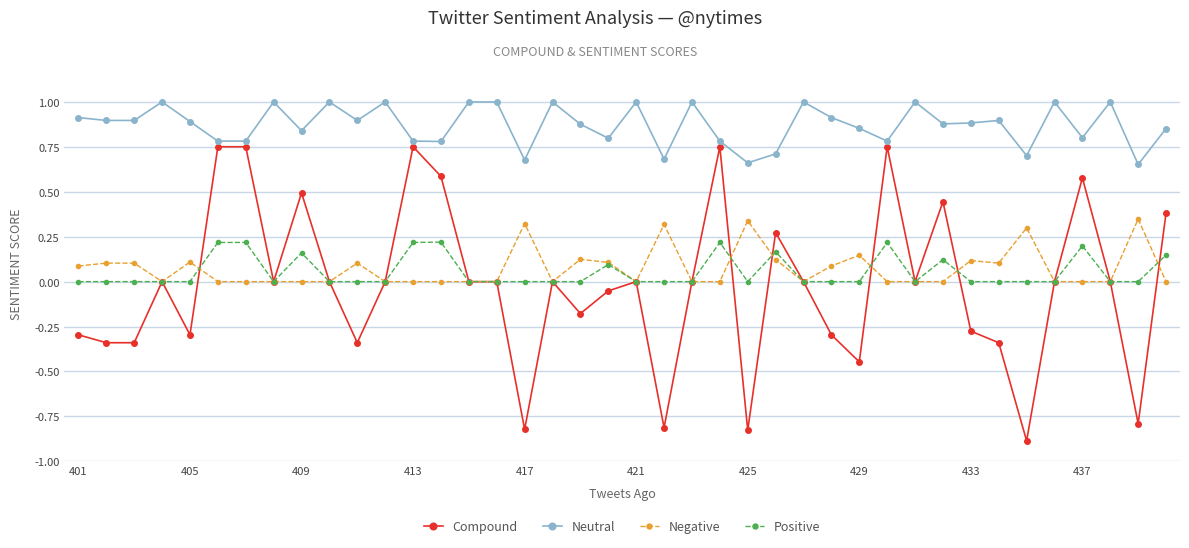

True or false: Negative and Neutral cross at least once.

False